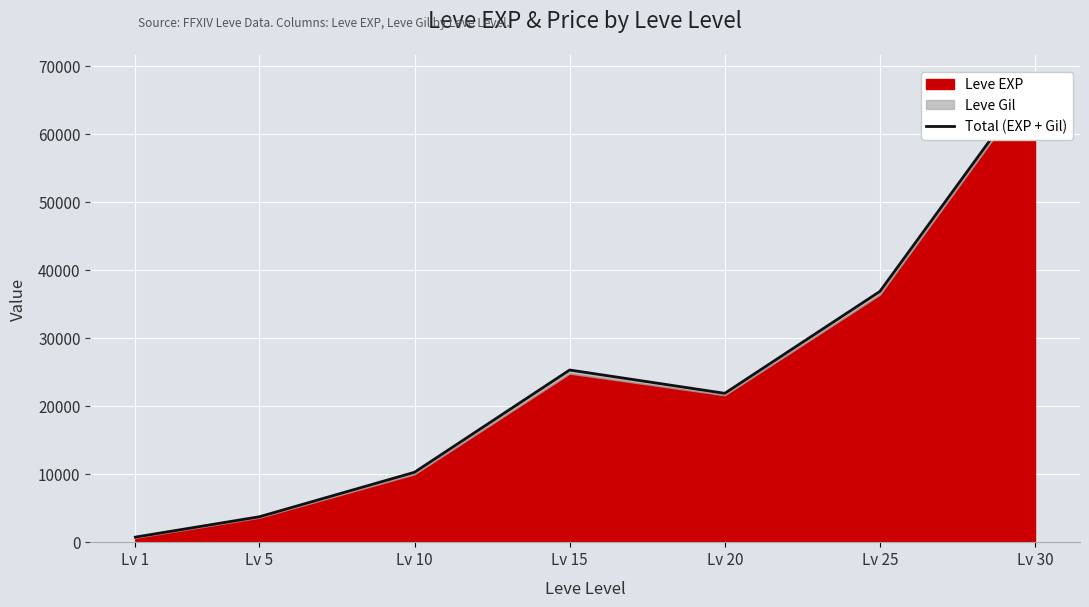

How many values are below 21890?

3